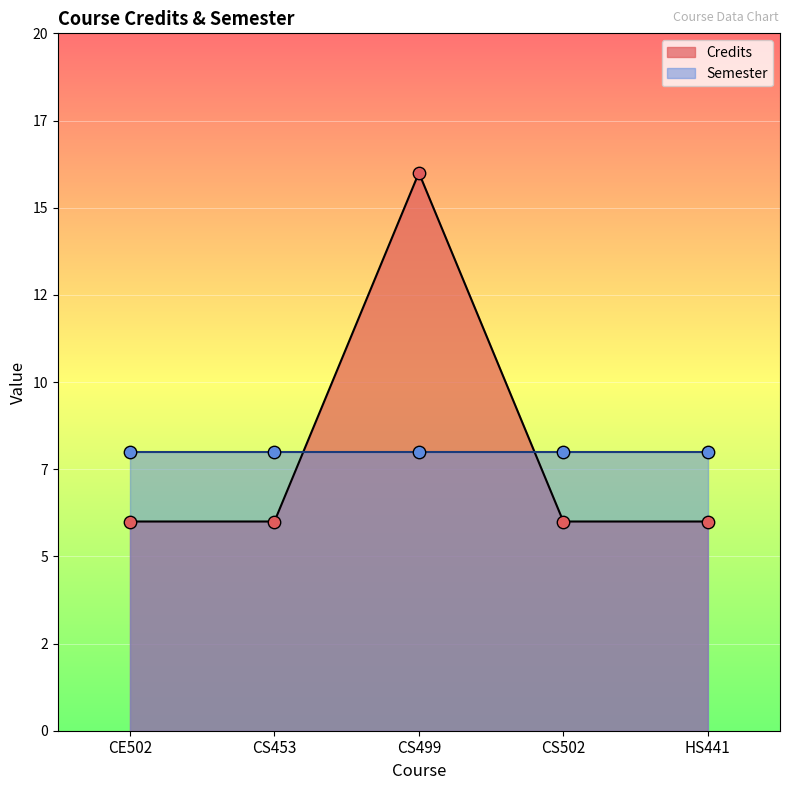

Between CS499 and CS453, which is larger?

CS499